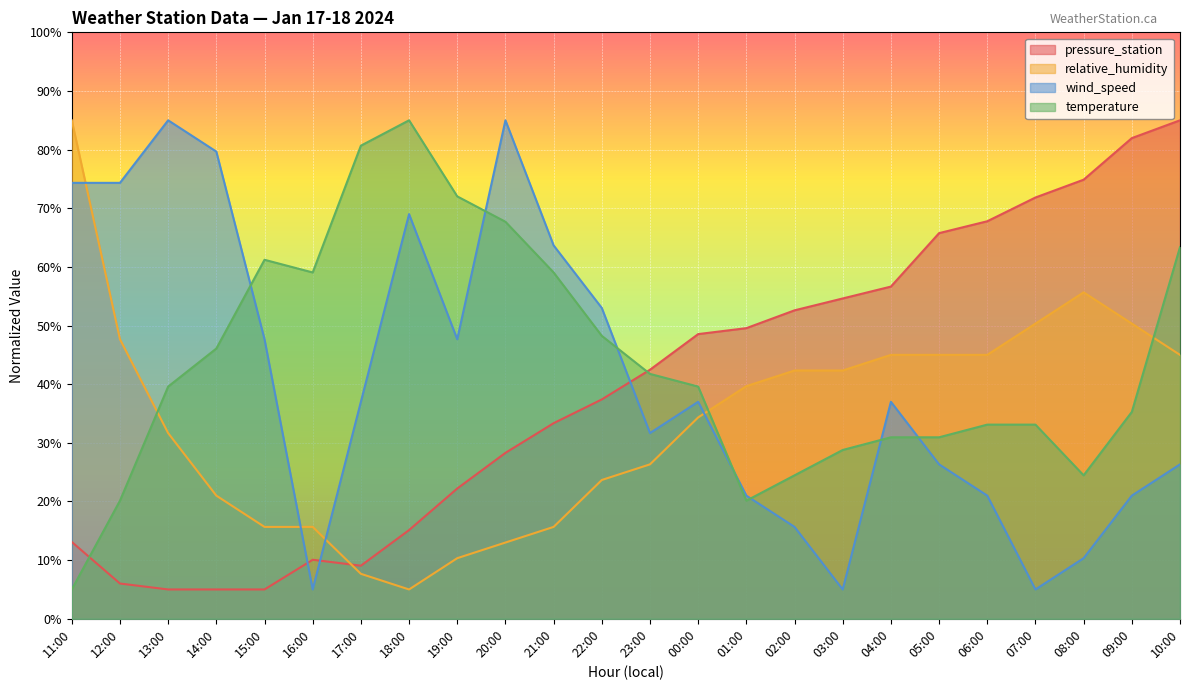

How many lines are shown in the chart?

4